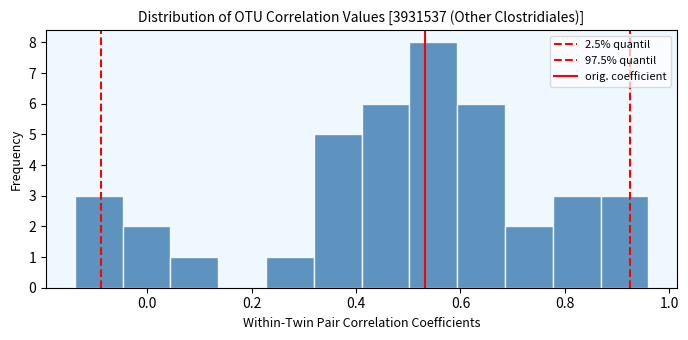

Reading left to right, transcribe this chart: for each bar, give the range it covers on the x-axis and its height. Neither the bar edges nor the heights are printed on the chart, so give them approximately, as read against the axes.

-0.14 to -0.04: 3
-0.04 to 0.04: 2
0.04 to 0.14: 1
0.14 to 0.22: 0
0.22 to 0.32: 1
0.32 to 0.42: 5
0.42 to 0.50: 6
0.50 to 0.60: 8
0.60 to 0.68: 6
0.68 to 0.78: 2
0.78 to 0.86: 3
0.86 to 0.96: 3